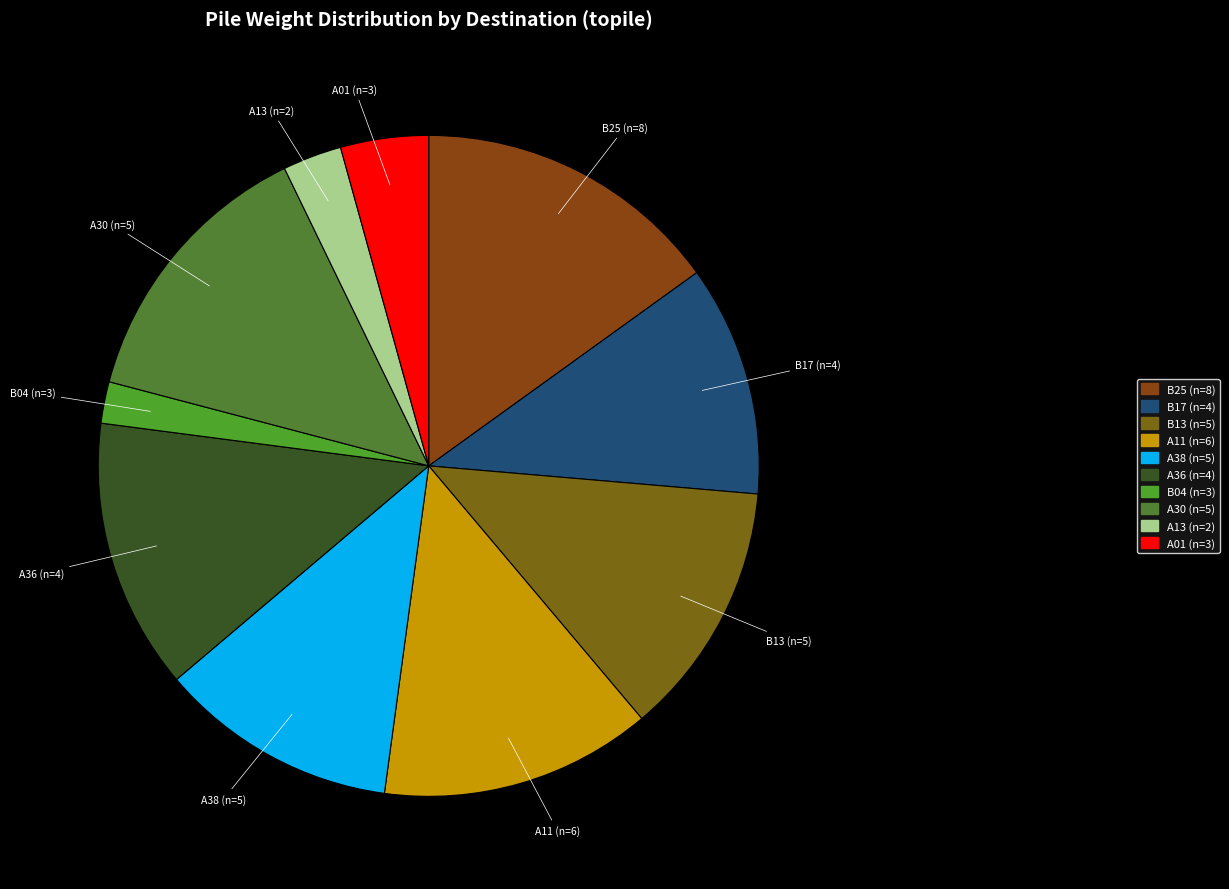

How many slices are in this pie chart?

10